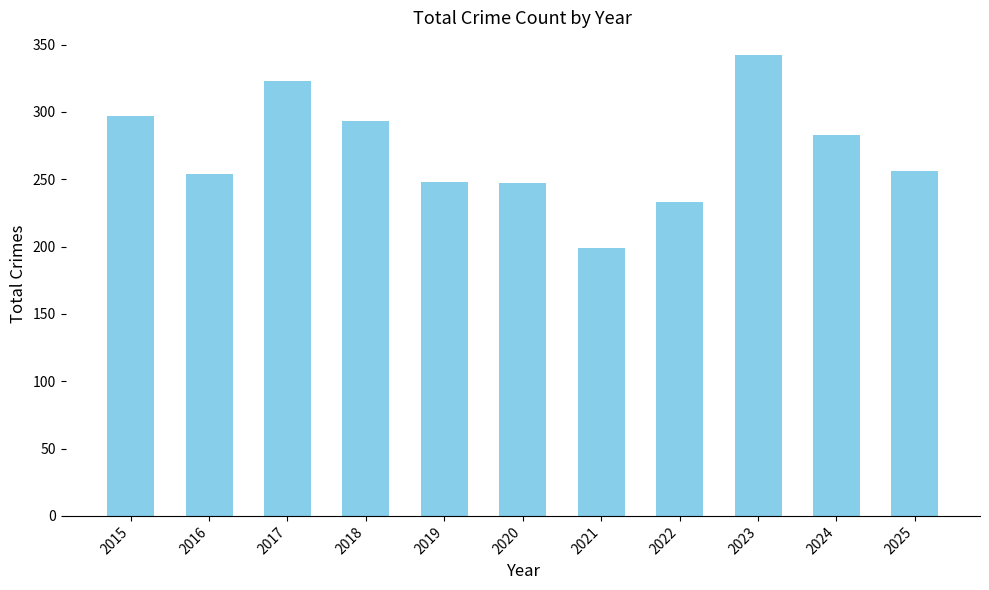

Are the bars grouped side by side (vs. stacked)?

No